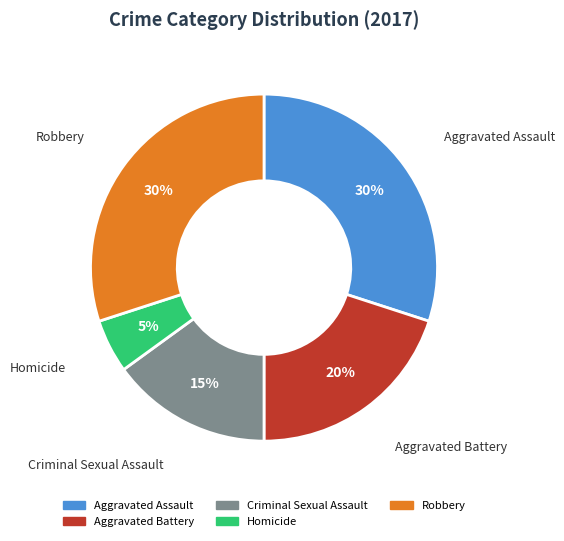

How many segments does this pie chart have?

5